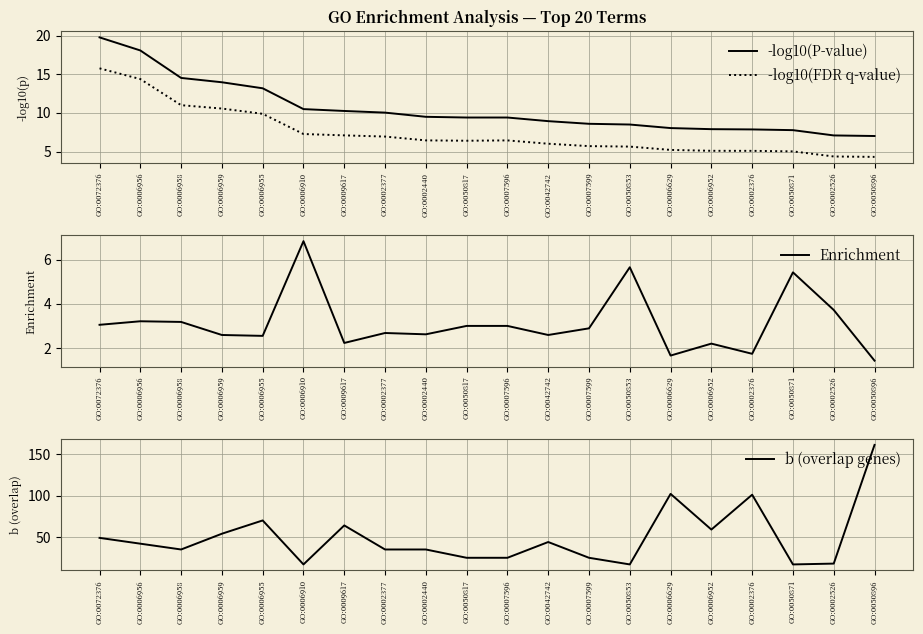

At how many categories does at least one series exceed 84?

3